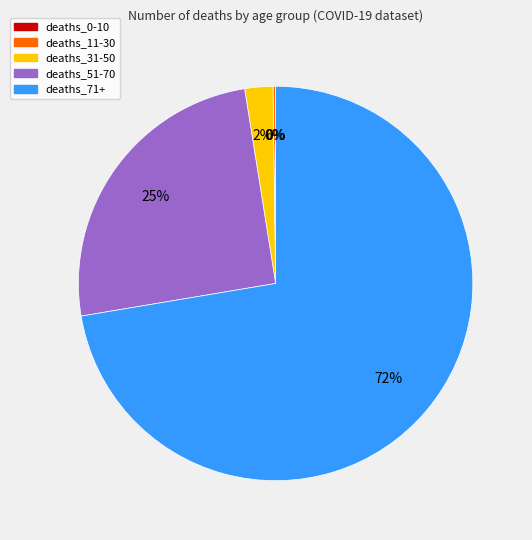

To the nearest percent, what is the average slice percentage?

20%